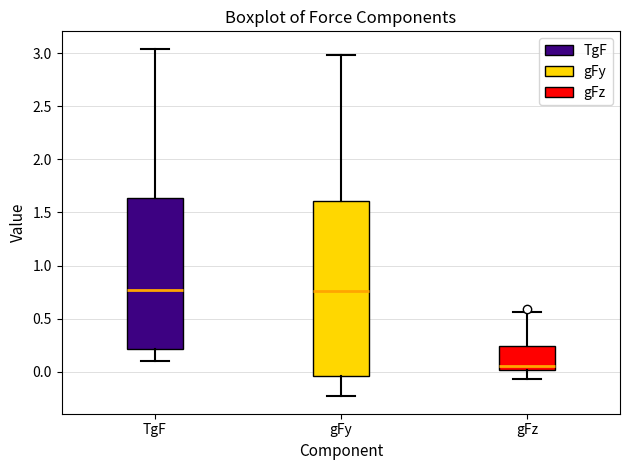

Reading left to right, transcribe this box plot: for each box, give where its median line is, the range the box spans, and where its two whiskers end, as read against the y-axis. The values are not printed on the chart, so give them approximately, as read against the axis.

TgF: median 0.75, box 0.20 to 1.65, whiskers 0.10 to 3.05
gFy: median 0.75, box -0.05 to 1.60, whiskers -0.25 to 3.00
gFz: median 0.05, box 0.00 to 0.25, whiskers -0.05 to 0.55